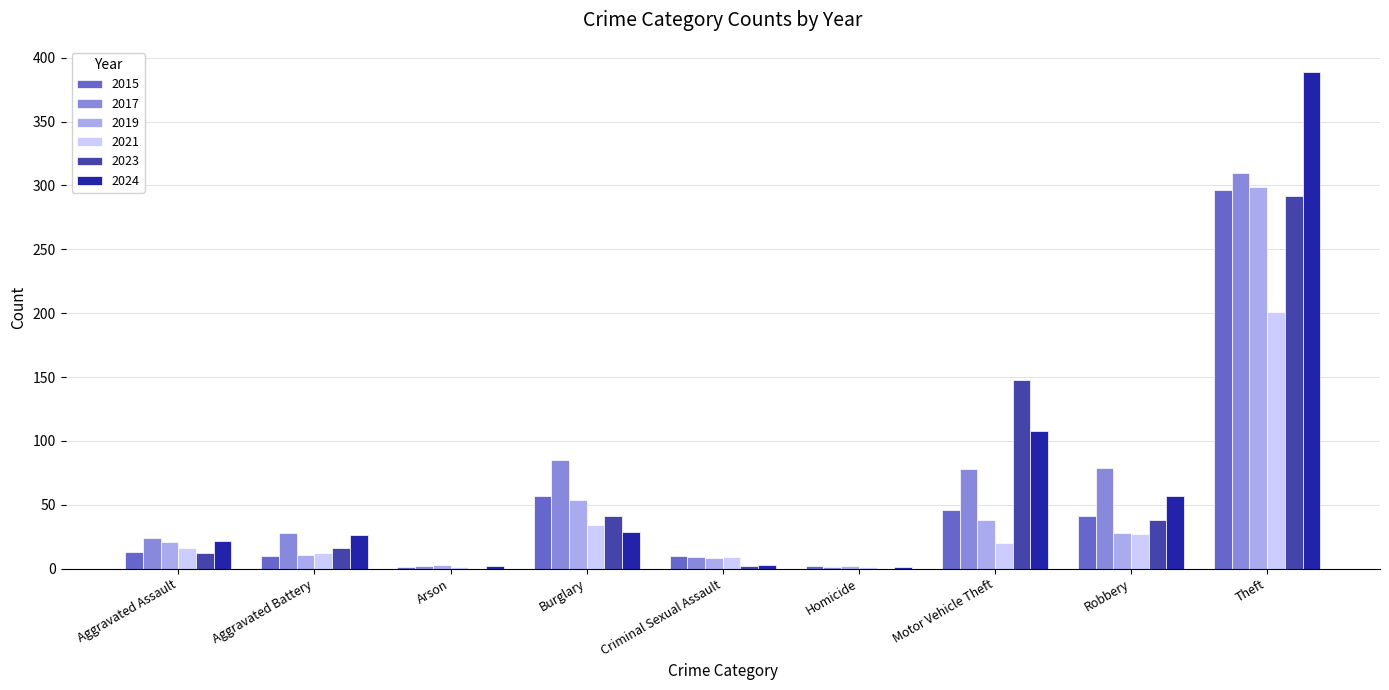

What is the total value across all series at Aggravated Assault?

108